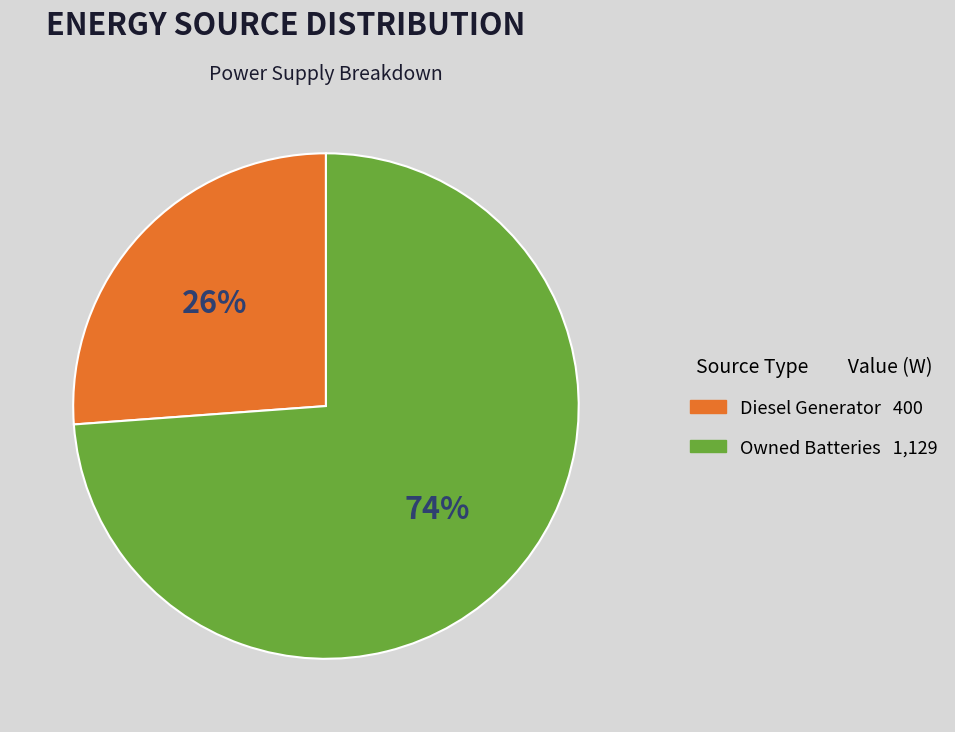

To the nearest percent, what is the difference between the largest and smallest slice percentages?

48%